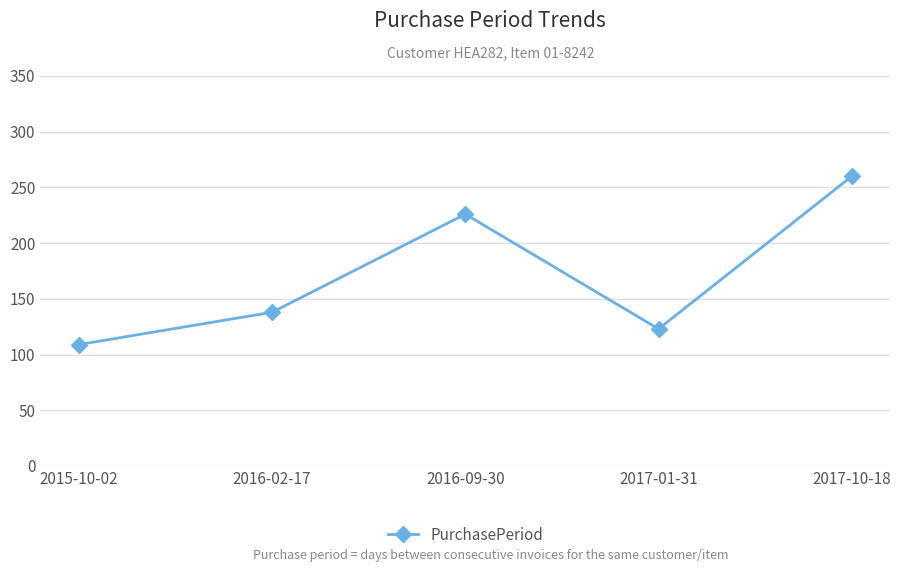

What is the difference between the maximum and minimum values?

151